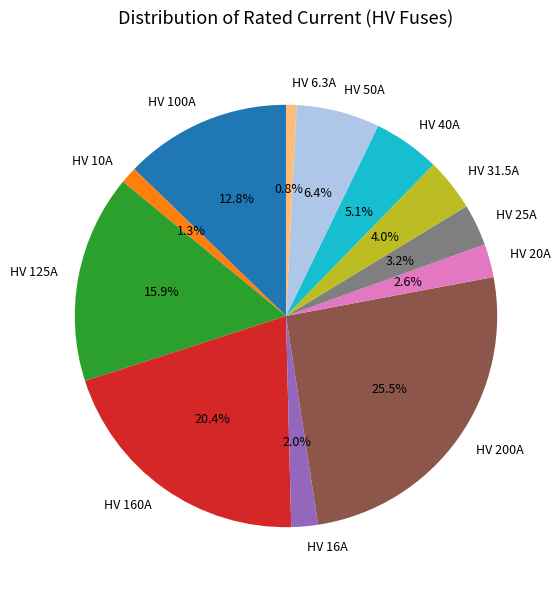

To the nearest percent, what portion does HV 16A represent?

2%